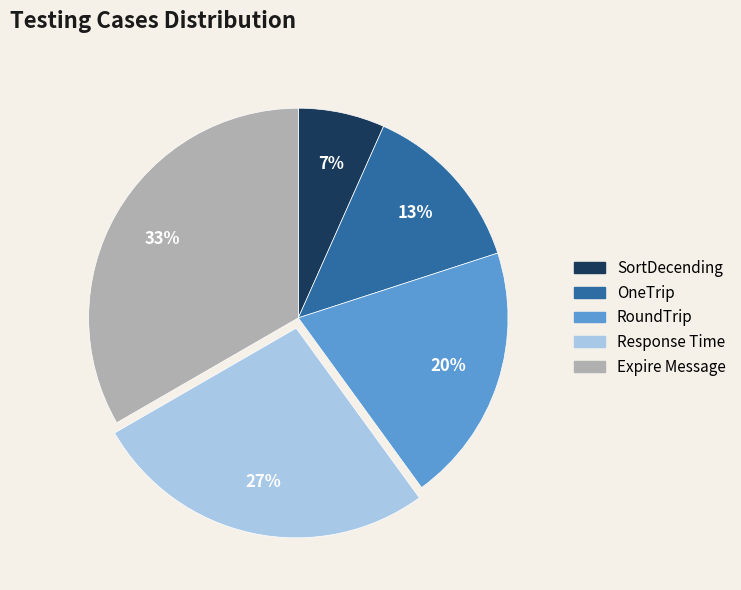

To the nearest percent, what is the difference between the RoundTrip and OneTrip slice percentages?

7%